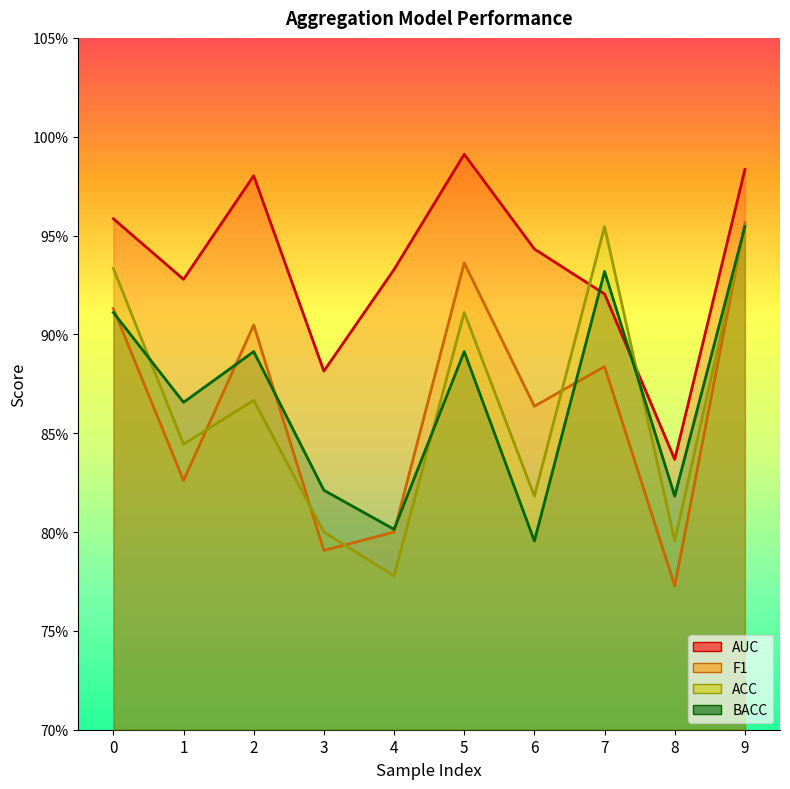

At which category does ACC reach its first local valley?

1